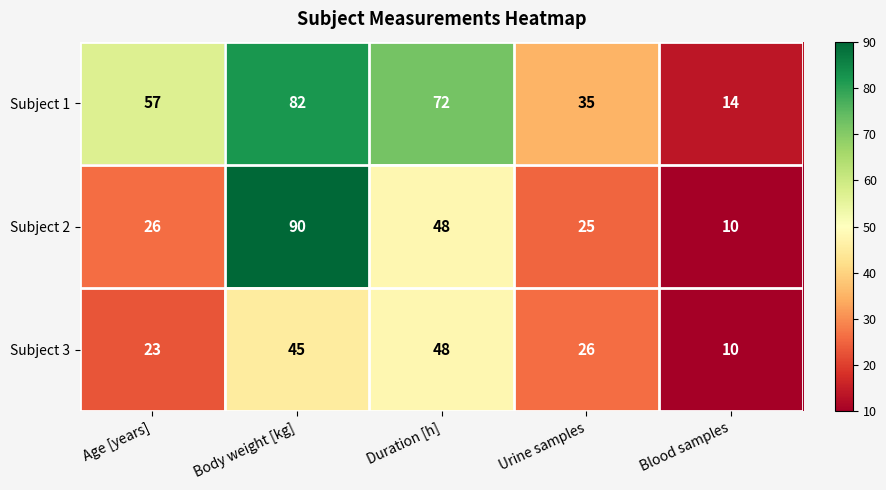

Which category has the highest value across all series?

Body weight [kg]